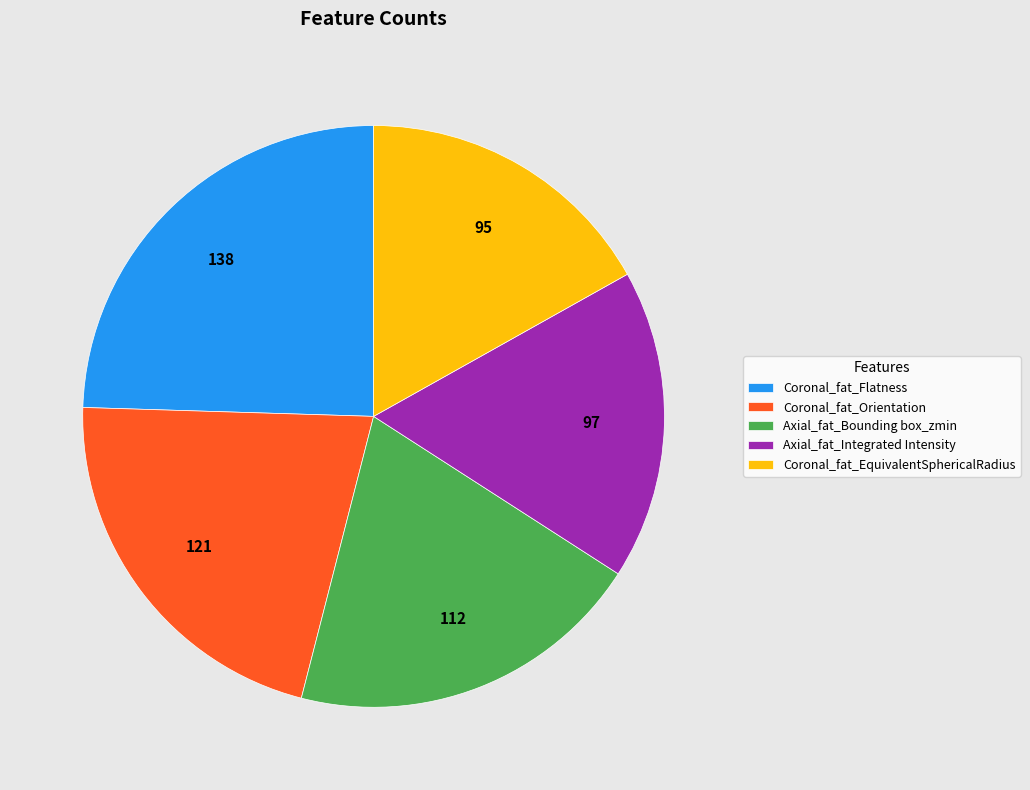

Which slice is the largest?

Coronal_fat_Flatness